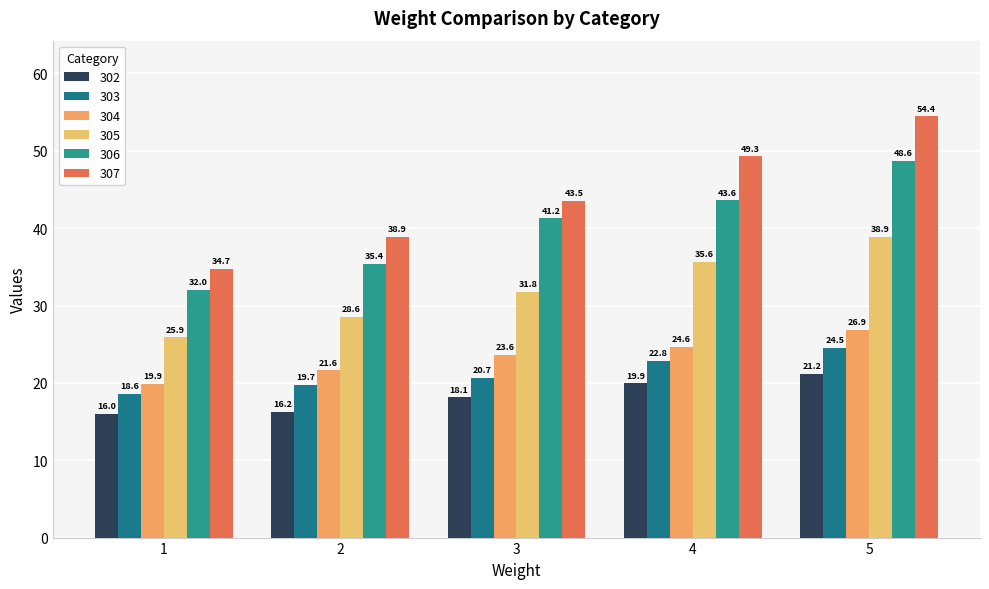

What are all the series names shown in the legend?

302, 303, 304, 305, 306, 307